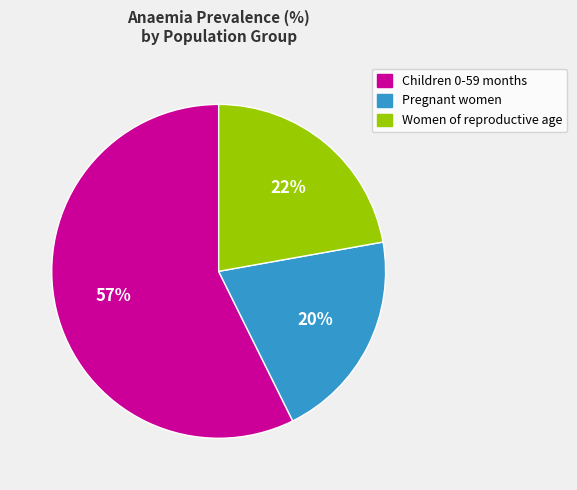

To the nearest percent, what percentage of the pie is Pregnant women?

20%